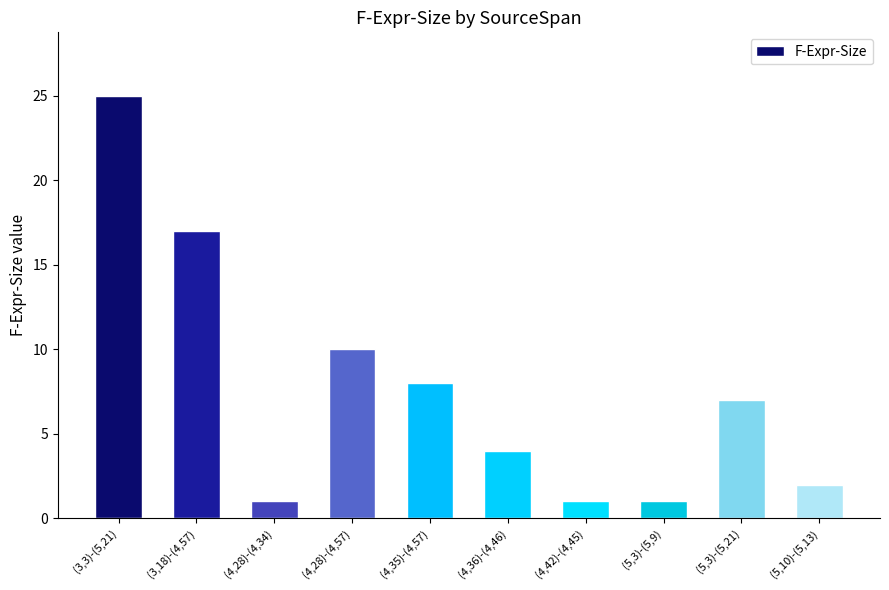

Reading left to right, transcribe all the data shown in this chart.

25	17	1	10	8	4	1	1	7	2